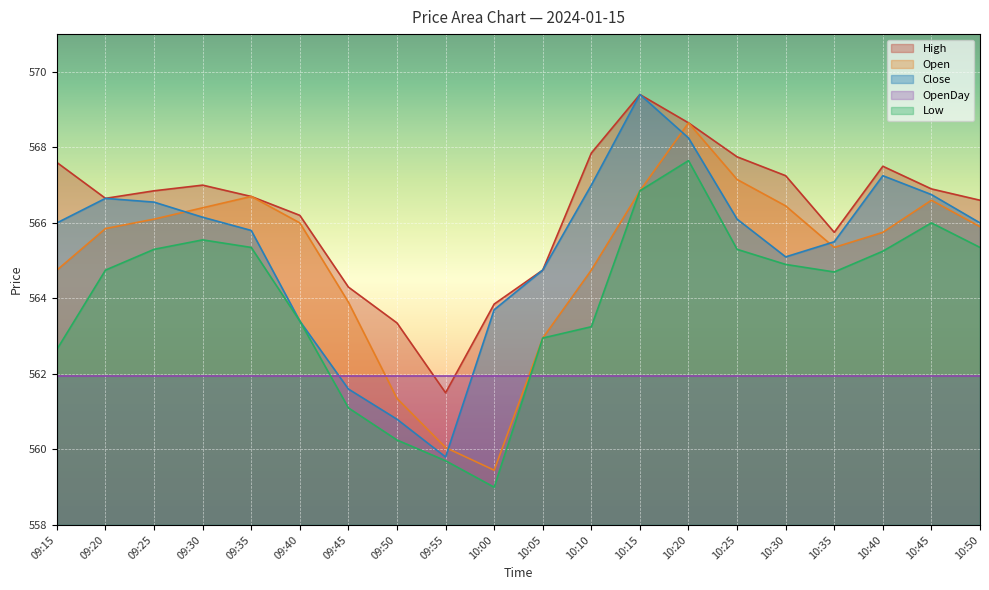

What is the difference between the second highest and minimum values in the Low series?

7.9